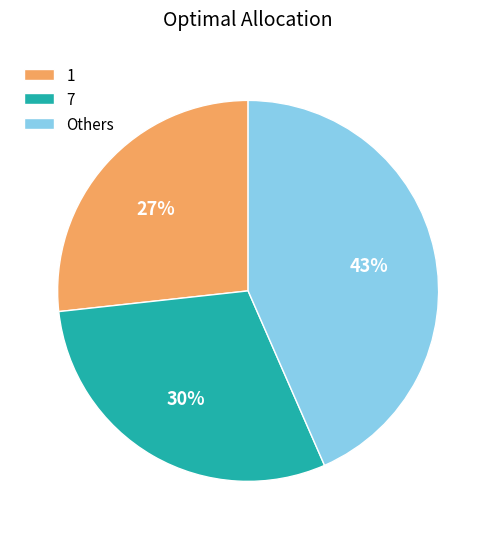

Between 7 and 1, which is larger?

7